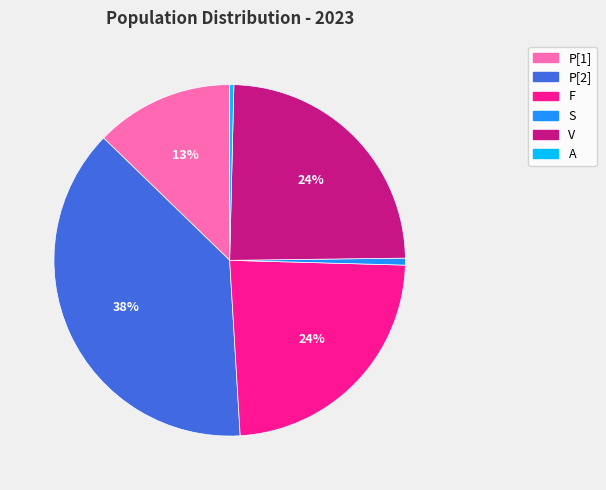

Is the sum of P[1] and S greater than half?

No